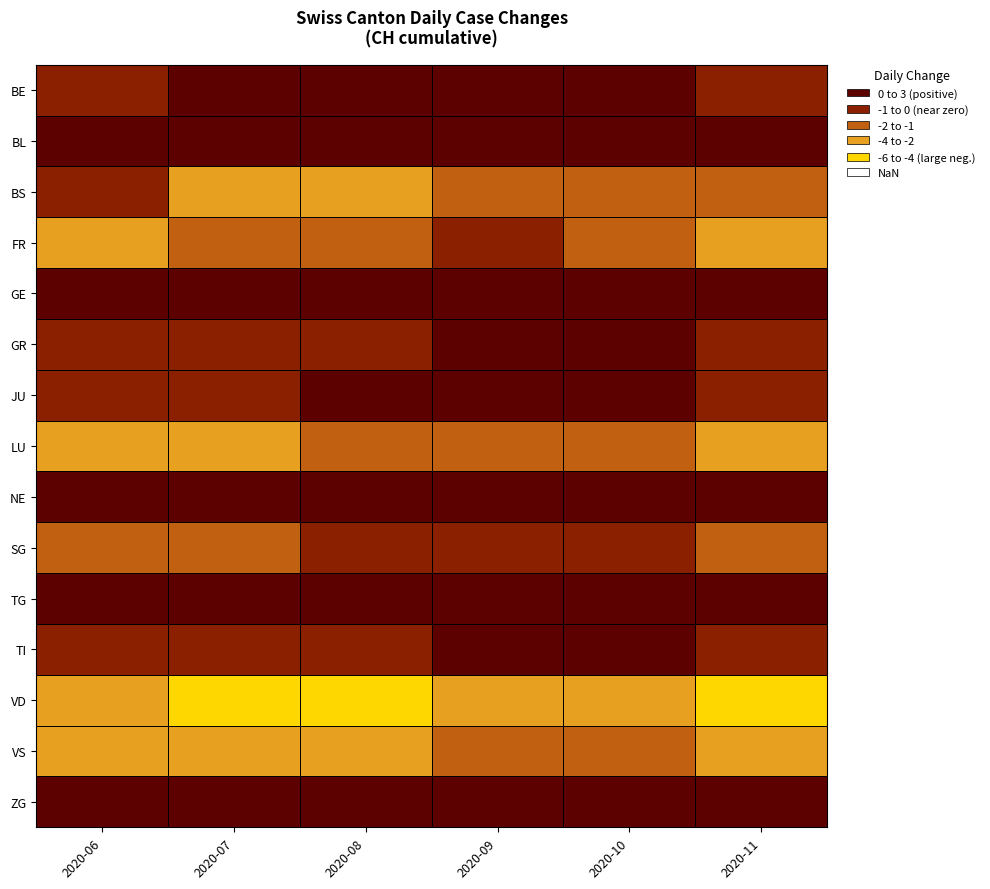

Reading left to right, extract all data points from this chart.

BE: 2020-06=-1	2020-07=0	2020-08=1	2020-09=1	2020-10=0	2020-11=-1
BL: 2020-06=0	2020-07=0	2020-08=0	2020-09=0	2020-10=0	2020-11=0
BS: 2020-06=-1	2020-07=-3	2020-08=-3	2020-09=-2	2020-10=-2	2020-11=-2
FR: 2020-06=-3	2020-07=-2	2020-08=-2	2020-09=-1	2020-10=-2	2020-11=-3
GE: 2020-06=1	2020-07=2	2020-08=3	2020-09=2	2020-10=1	2020-11=0
GR: 2020-06=-1	2020-07=-1	2020-08=-1	2020-09=0	2020-10=0	2020-11=-1
JU: 2020-06=-1	2020-07=-1	2020-08=0	2020-09=0	2020-10=0	2020-11=-1
LU: 2020-06=-4	2020-07=-3	2020-08=-2	2020-09=-2	2020-10=-2	2020-11=-3
NE: 2020-06=0	2020-07=0	2020-08=1	2020-09=1	2020-10=0	2020-11=0
SG: 2020-06=-2	2020-07=-2	2020-08=-1	2020-09=-1	2020-10=-1	2020-11=-2
TG: 2020-06=0	2020-07=1	2020-08=1	2020-09=1	2020-10=0	2020-11=0
TI: 2020-06=-1	2020-07=-1	2020-08=-1	2020-09=0	2020-10=0	2020-11=-1
VD: 2020-06=-4	2020-07=-6	2020-08=-5	2020-09=-4	2020-10=-4	2020-11=-5
VS: 2020-06=-4	2020-07=-4	2020-08=-3	2020-09=-2	2020-10=-2	2020-11=-3
ZG: 2020-06=0	2020-07=0	2020-08=0	2020-09=0	2020-10=0	2020-11=0